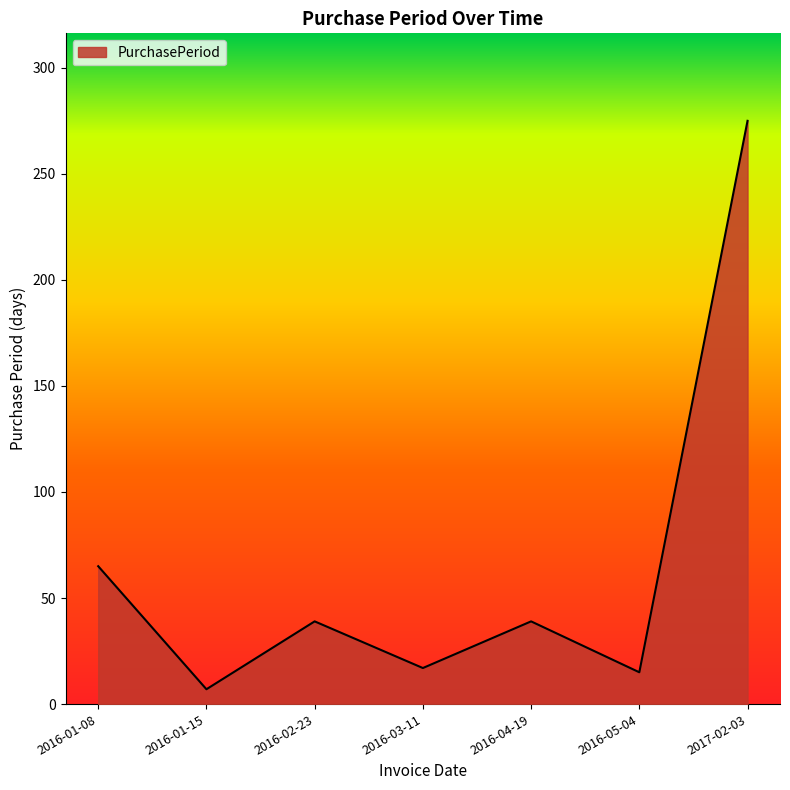

What is the approximate value at 2017-02-03, to the nearest 5?

275